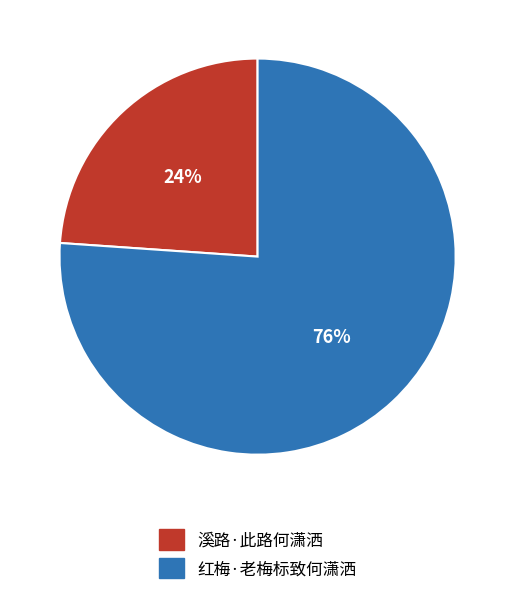

Count the number of slices in the pie.

2